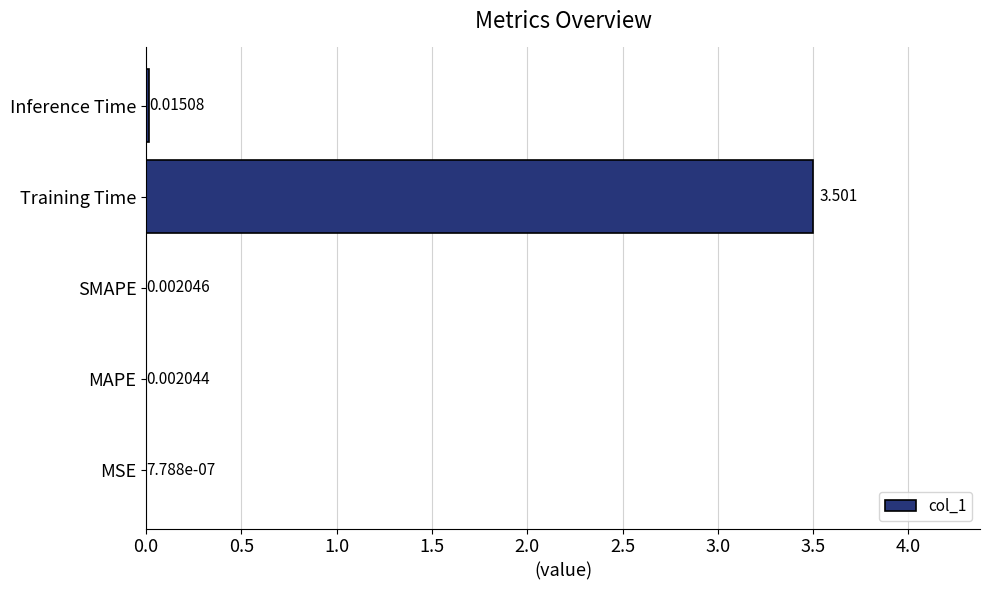

Which label corresponds to the largest value in the chart?

Training Time